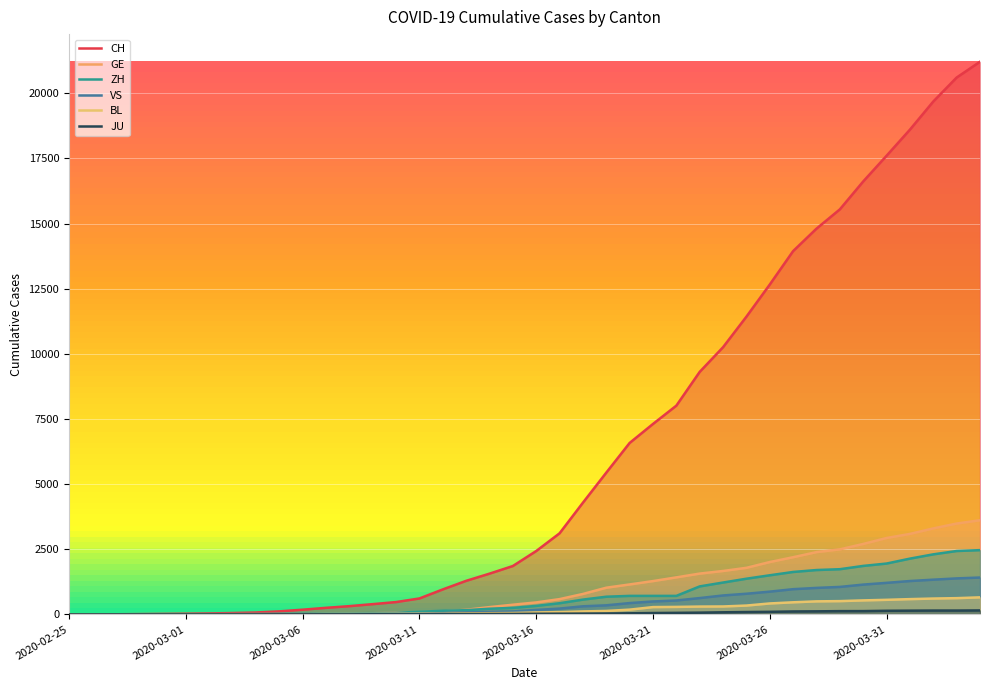

What are all the series names shown in the legend?

CH, GE, ZH, VS, BL, JU